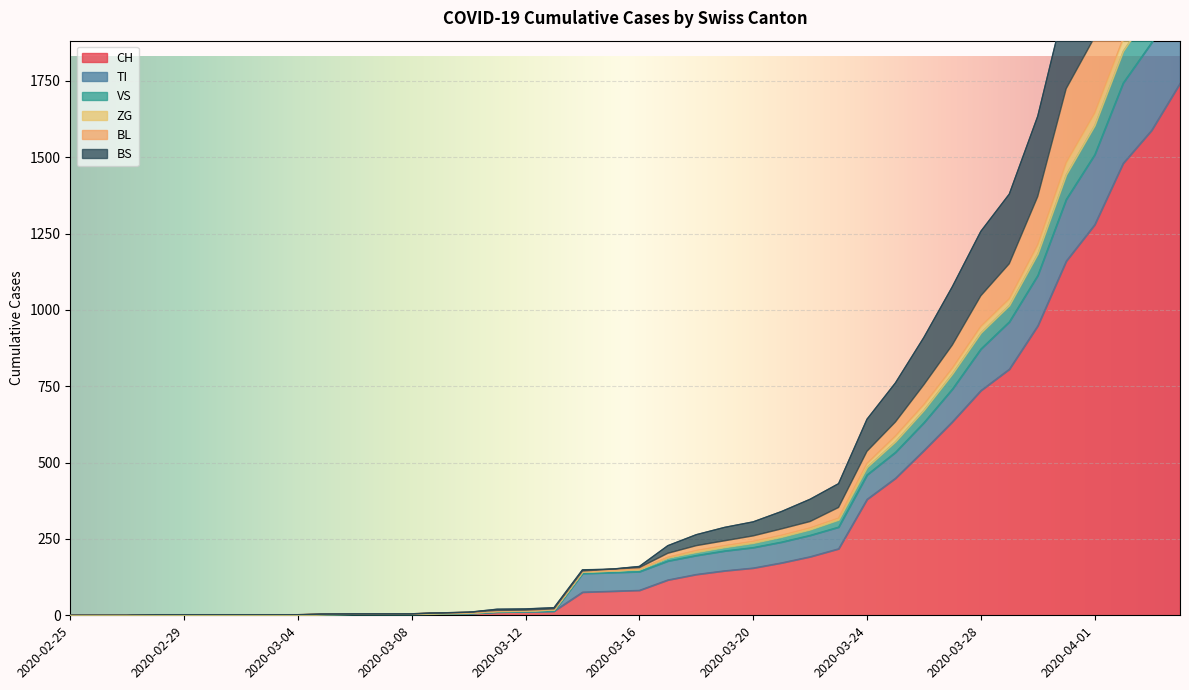

What value does the CH series have at 2020-03-22, to the nearest 10?

190